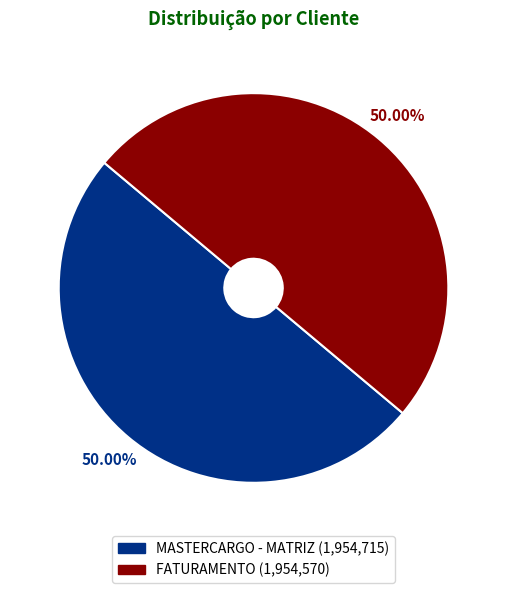

Approximately how many times larger is the value at MASTERCARGO - MATRIZ compared to FATURAMENTO?

1.0